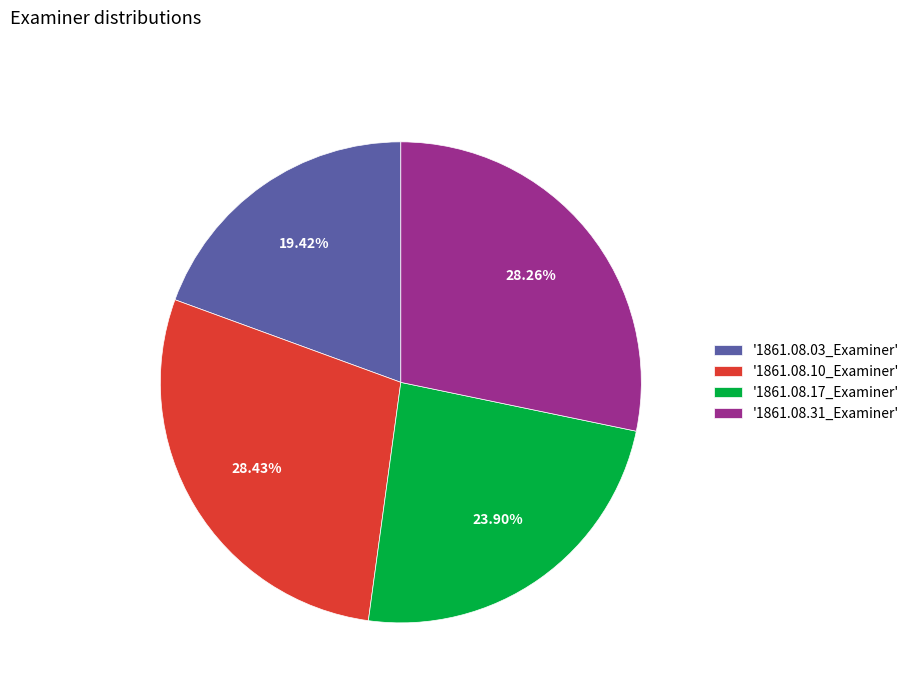

Is there any slice that represents more than half of the pie?

No